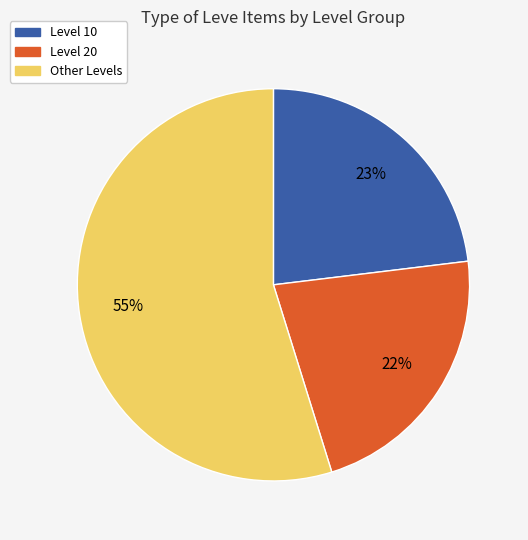

How many segments does this pie chart have?

3